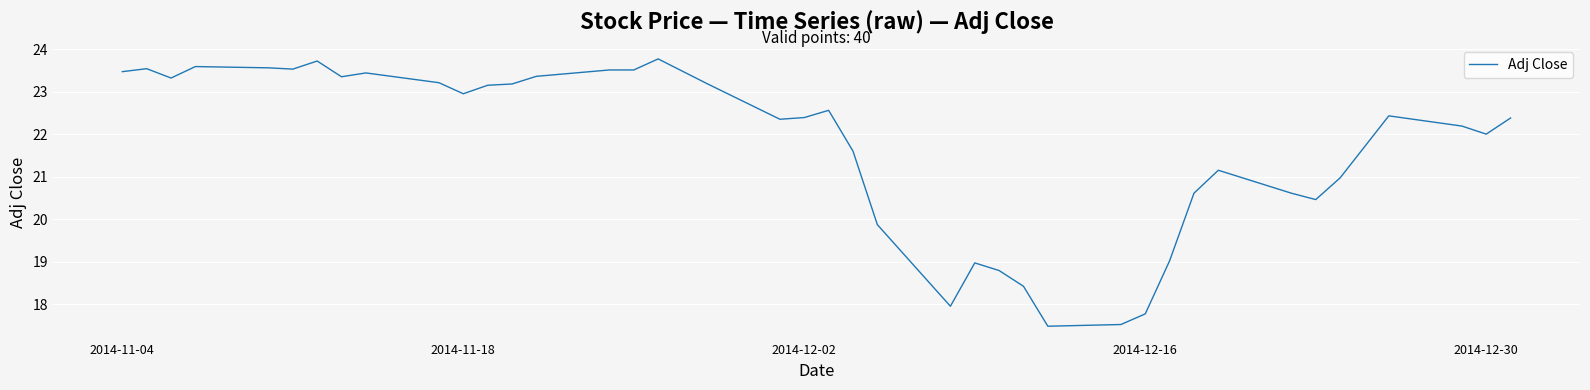

Where does the data first go above 22?

2014-11-04